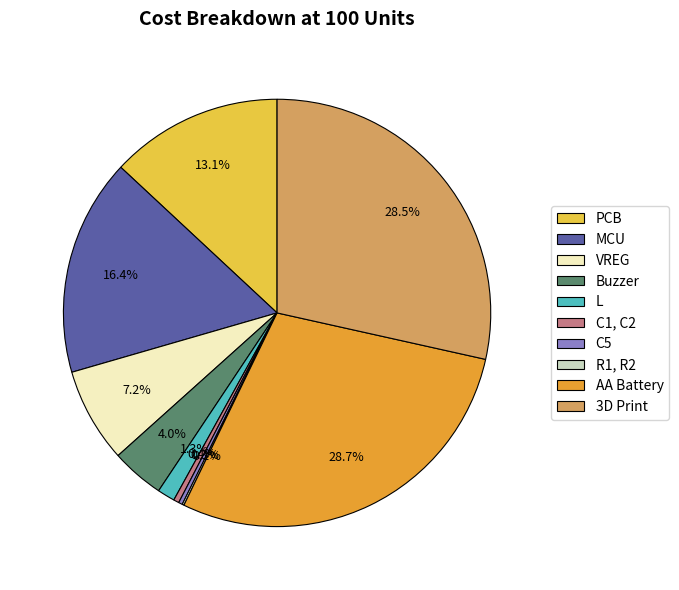

Combined, what portion of the pie is Buzzer and 3D Print?

32.5%